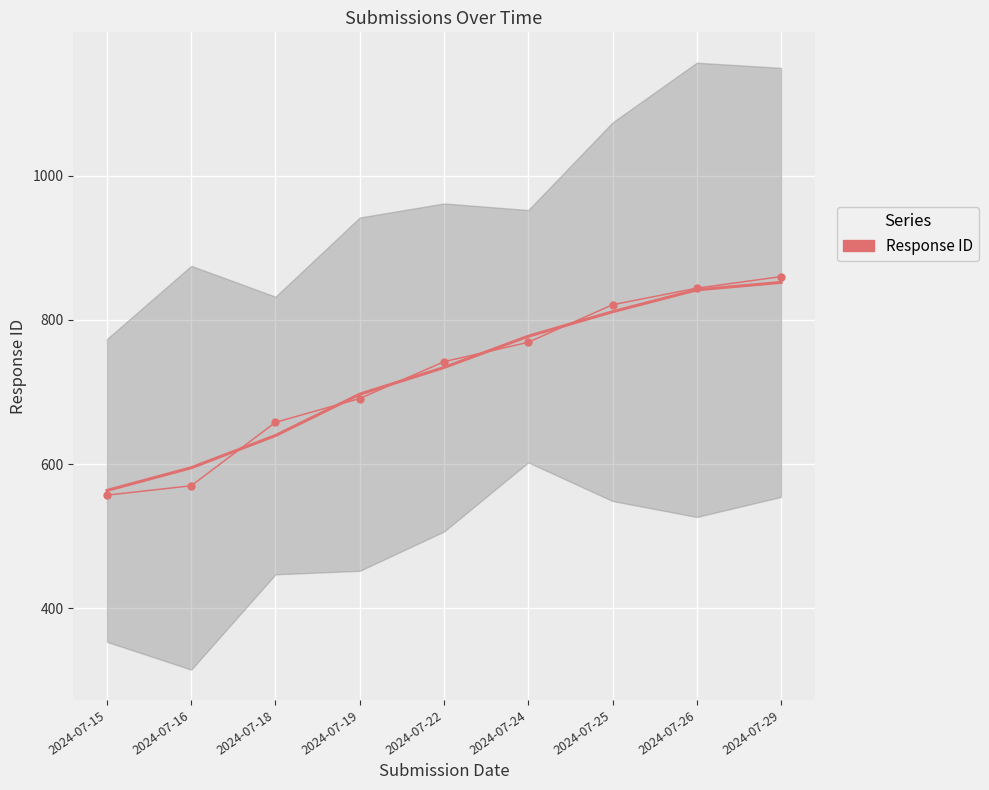

What is the smallest value displayed?

557